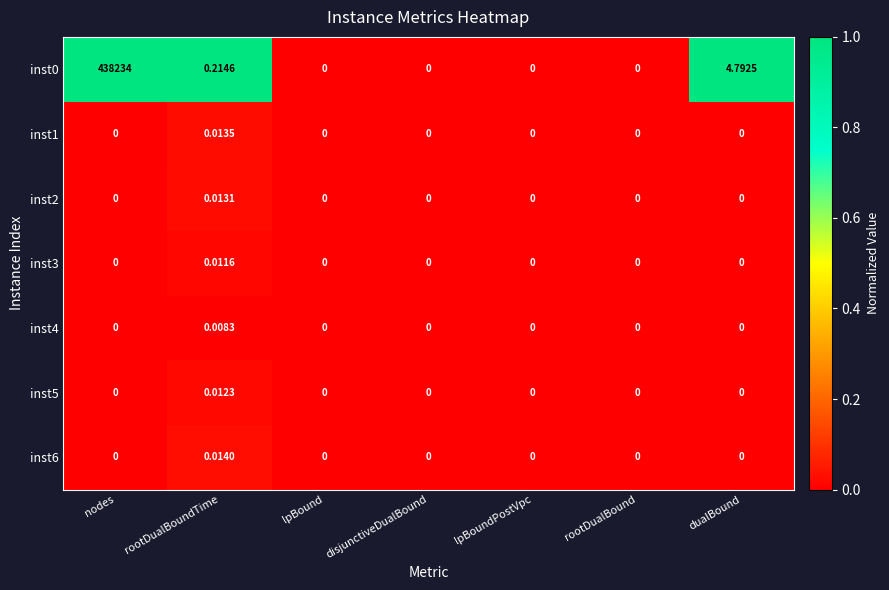

Is the value of inst2 at dualBound greater than the value of inst0 at rootDualBoundTime?

No